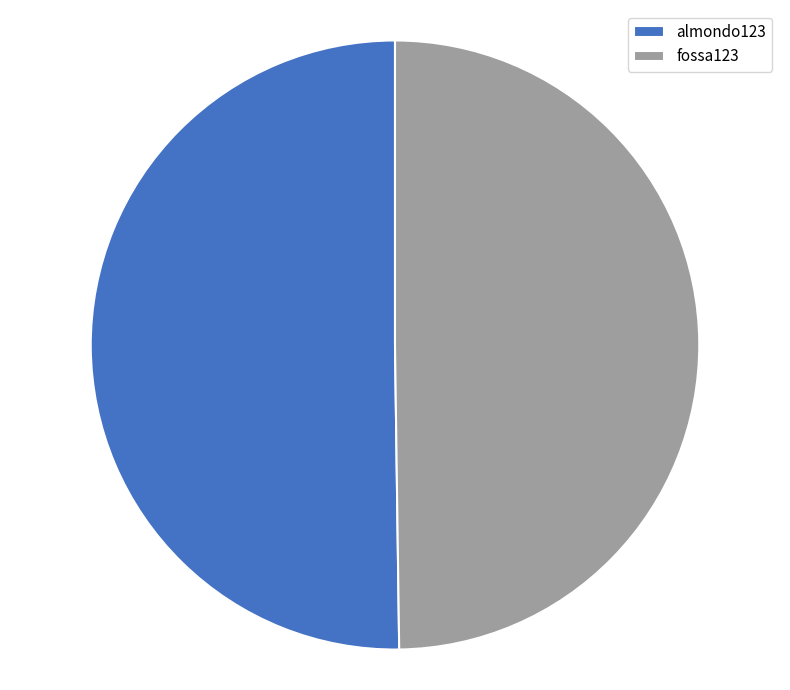

Count the number of slices in the pie.

2